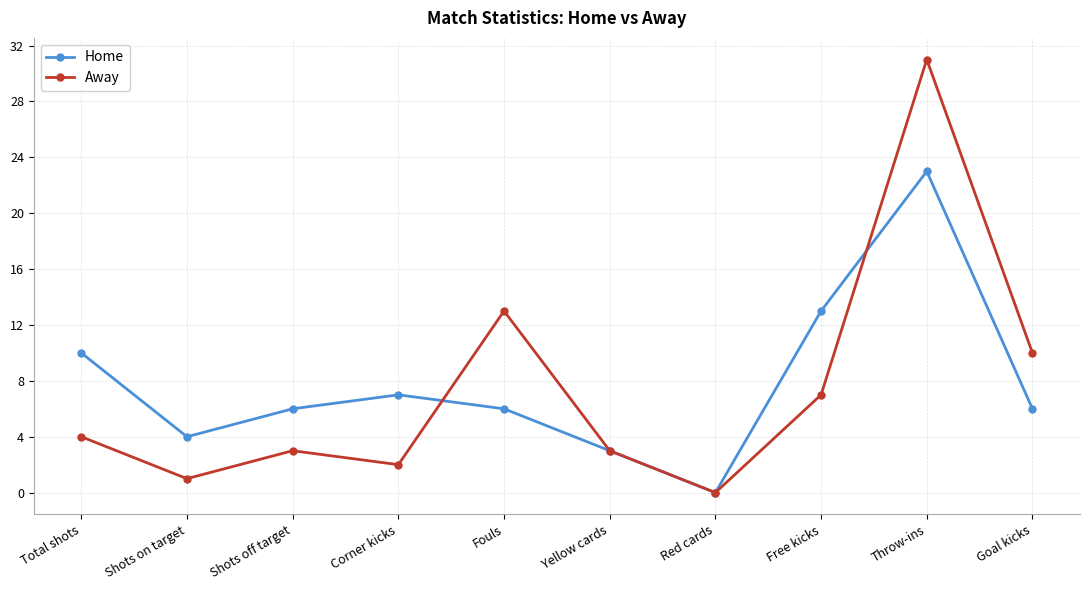

Read the Home value at Fouls, to the nearest 10.

10